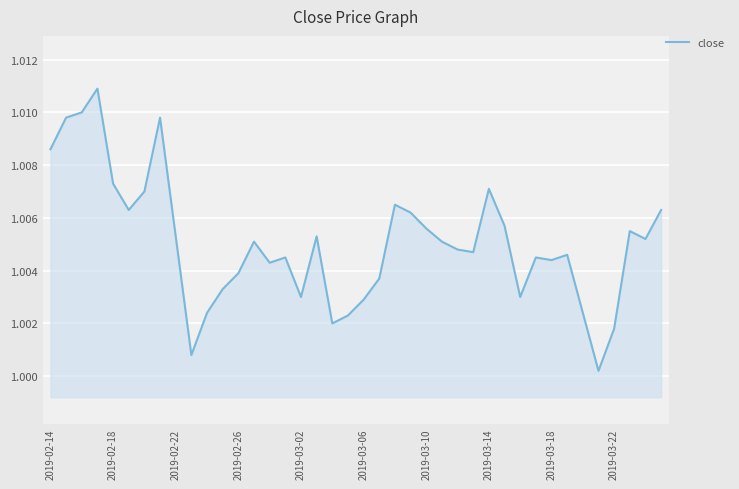

Does the chart have visible grid lines?

Yes